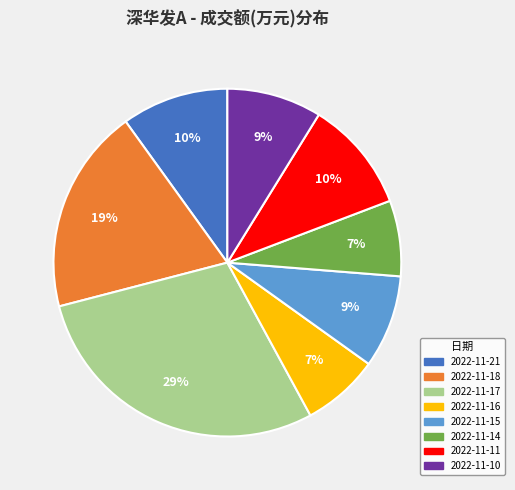

How many slices are in this pie chart?

8